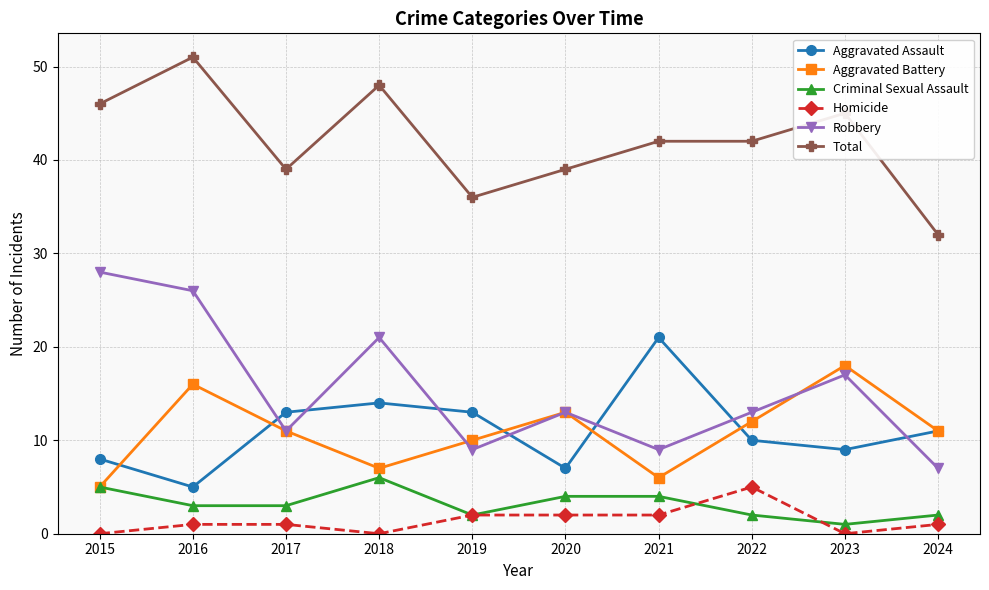

The Total series shows 48 at 2018. True or false?

True